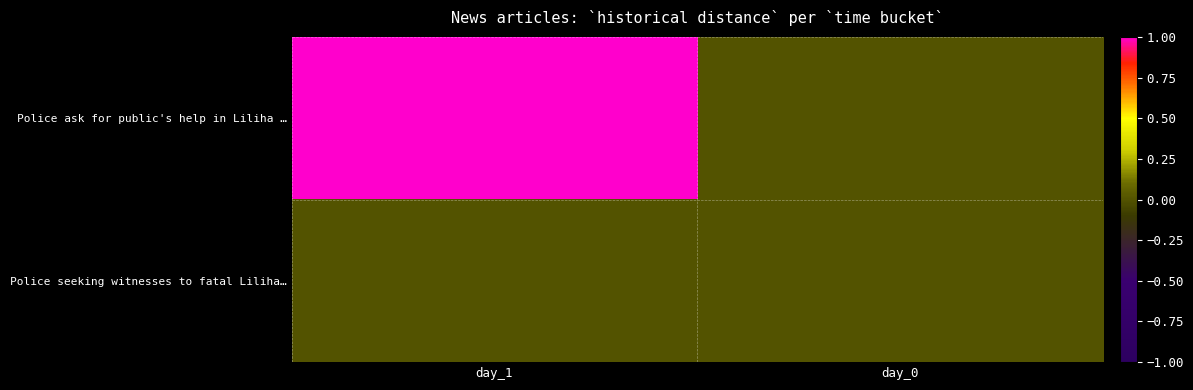

Between day_1 and day_0, which is larger?

day_1